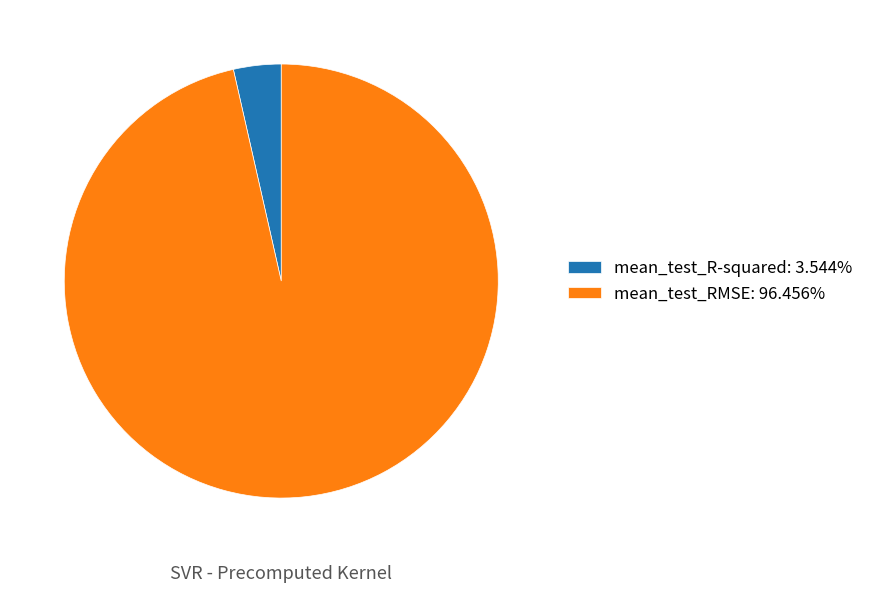

Which slice represents more than half of the pie?

mean_test_RMSE